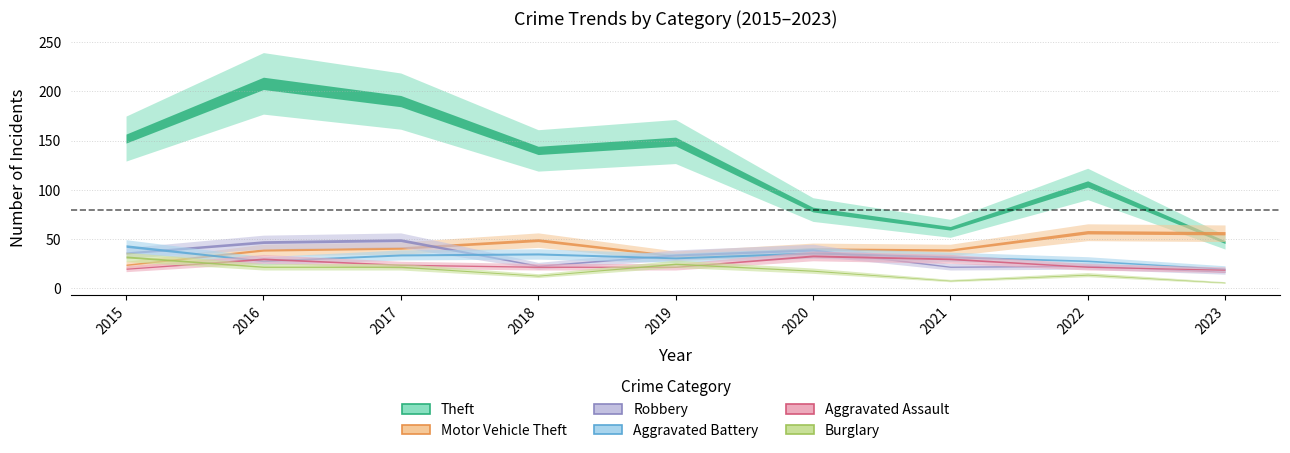

What is the value of the Aggravated Assault point at the 1st from the left?

20